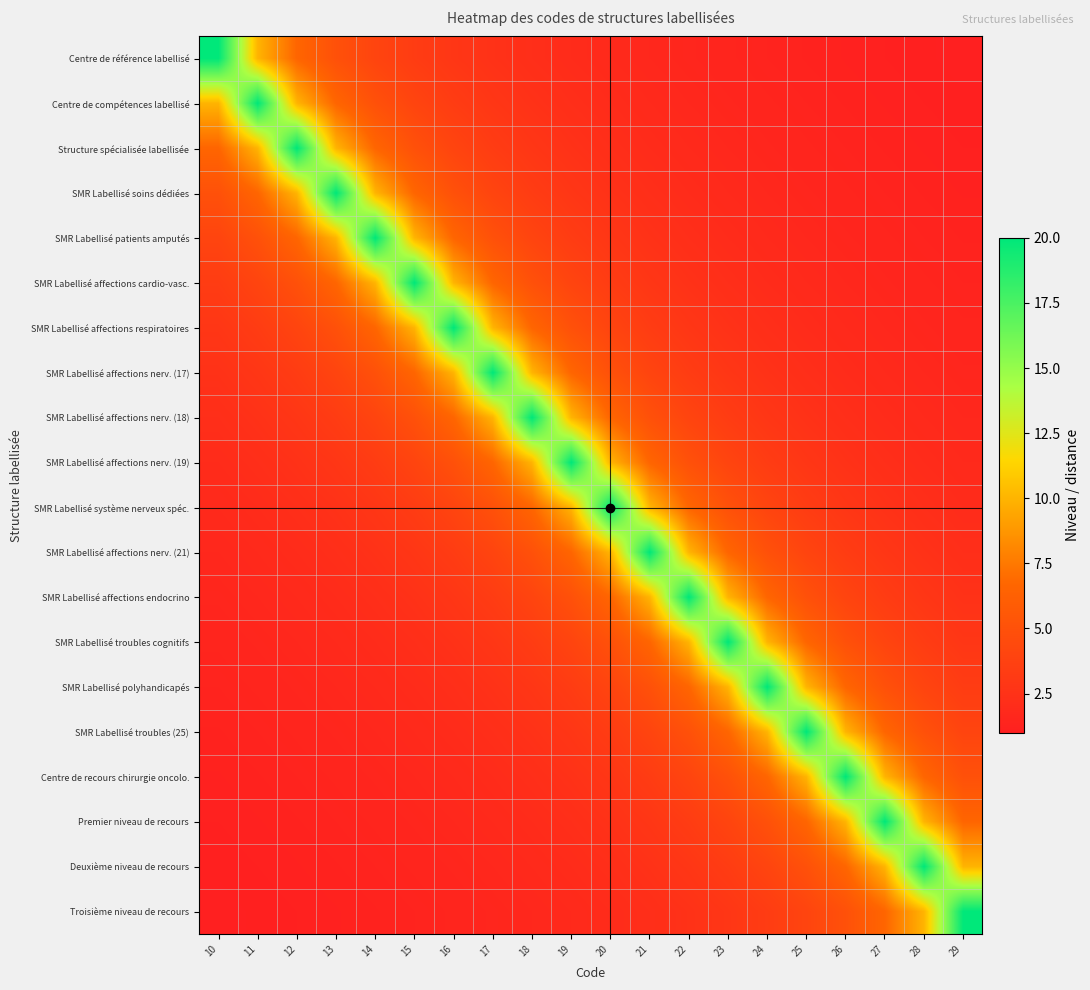

Reading right to left, what are all the values shown in this chart?

Centre de référence labellisé: 29=1.0	28=1.1	27=1.1	26=1.2	25=1.2	24=1.3	23=1.4	22=1.5	21=1.7	20=1.8	19=2.0	18=2.2	17=2.5	16=2.9	15=3.3	14=4.0	13=5.0	12=6.7	11=10.0	10=20.0
Centre de compétences labellisé: 29=1.1	28=1.1	27=1.2	26=1.2	25=1.3	24=1.4	23=1.5	22=1.7	21=1.8	20=2.0	19=2.2	18=2.5	17=2.9	16=3.3	15=4.0	14=5.0	13=6.7	12=10.0	11=20.0	10=10.0
Structure spécialisée labellisée: 29=1.1	28=1.2	27=1.2	26=1.3	25=1.4	24=1.5	23=1.7	22=1.8	21=2.0	20=2.2	19=2.5	18=2.9	17=3.3	16=4.0	15=5.0	14=6.7	13=10.0	12=20.0	11=10.0	10=6.7
SMR Labellisé soins dédiées: 29=1.2	28=1.2	27=1.3	26=1.4	25=1.5	24=1.7	23=1.8	22=2.0	21=2.2	20=2.5	19=2.9	18=3.3	17=4.0	16=5.0	15=6.7	14=10.0	13=20.0	12=10.0	11=6.7	10=5.0
SMR Labellisé patients amputés: 29=1.2	28=1.3	27=1.4	26=1.5	25=1.7	24=1.8	23=2.0	22=2.2	21=2.5	20=2.9	19=3.3	18=4.0	17=5.0	16=6.7	15=10.0	14=20.0	13=10.0	12=6.7	11=5.0	10=4.0
SMR Labellisé affections cardio-vasc.: 29=1.3	28=1.4	27=1.5	26=1.7	25=1.8	24=2.0	23=2.2	22=2.5	21=2.9	20=3.3	19=4.0	18=5.0	17=6.7	16=10.0	15=20.0	14=10.0	13=6.7	12=5.0	11=4.0	10=3.3
SMR Labellisé affections respiratoires: 29=1.4	28=1.5	27=1.7	26=1.8	25=2.0	24=2.2	23=2.5	22=2.9	21=3.3	20=4.0	19=5.0	18=6.7	17=10.0	16=20.0	15=10.0	14=6.7	13=5.0	12=4.0	11=3.3	10=2.9
SMR Labellisé affections nerv. (17): 29=1.5	28=1.7	27=1.8	26=2.0	25=2.2	24=2.5	23=2.9	22=3.3	21=4.0	20=5.0	19=6.7	18=10.0	17=20.0	16=10.0	15=6.7	14=5.0	13=4.0	12=3.3	11=2.9	10=2.5
SMR Labellisé affections nerv. (18): 29=1.7	28=1.8	27=2.0	26=2.2	25=2.5	24=2.9	23=3.3	22=4.0	21=5.0	20=6.7	19=10.0	18=20.0	17=10.0	16=6.7	15=5.0	14=4.0	13=3.3	12=2.9	11=2.5	10=2.2
SMR Labellisé affections nerv. (19): 29=1.8	28=2.0	27=2.2	26=2.5	25=2.9	24=3.3	23=4.0	22=5.0	21=6.7	20=10.0	19=20.0	18=10.0	17=6.7	16=5.0	15=4.0	14=3.3	13=2.9	12=2.5	11=2.2	10=2.0
SMR Labellisé système nerveux spéc.: 29=2.0	28=2.2	27=2.5	26=2.9	25=3.3	24=4.0	23=5.0	22=6.7	21=10.0	20=20.0	19=10.0	18=6.7	17=5.0	16=4.0	15=3.3	14=2.9	13=2.5	12=2.2	11=2.0	10=1.8
SMR Labellisé affections nerv. (21): 29=2.2	28=2.5	27=2.9	26=3.3	25=4.0	24=5.0	23=6.7	22=10.0	21=20.0	20=10.0	19=6.7	18=5.0	17=4.0	16=3.3	15=2.9	14=2.5	13=2.2	12=2.0	11=1.8	10=1.7
SMR Labellisé affections endocrino: 29=2.5	28=2.9	27=3.3	26=4.0	25=5.0	24=6.7	23=10.0	22=20.0	21=10.0	20=6.7	19=5.0	18=4.0	17=3.3	16=2.9	15=2.5	14=2.2	13=2.0	12=1.8	11=1.7	10=1.5
SMR Labellisé troubles cognitifs: 29=2.9	28=3.3	27=4.0	26=5.0	25=6.7	24=10.0	23=20.0	22=10.0	21=6.7	20=5.0	19=4.0	18=3.3	17=2.9	16=2.5	15=2.2	14=2.0	13=1.8	12=1.7	11=1.5	10=1.4
SMR Labellisé polyhandicapés: 29=3.3	28=4.0	27=5.0	26=6.7	25=10.0	24=20.0	23=10.0	22=6.7	21=5.0	20=4.0	19=3.3	18=2.9	17=2.5	16=2.2	15=2.0	14=1.8	13=1.7	12=1.5	11=1.4	10=1.3
SMR Labellisé troubles (25): 29=4.0	28=5.0	27=6.7	26=10.0	25=20.0	24=10.0	23=6.7	22=5.0	21=4.0	20=3.3	19=2.9	18=2.5	17=2.2	16=2.0	15=1.8	14=1.7	13=1.5	12=1.4	11=1.3	10=1.2
Centre de recours chirurgie oncolo.: 29=5.0	28=6.7	27=10.0	26=20.0	25=10.0	24=6.7	23=5.0	22=4.0	21=3.3	20=2.9	19=2.5	18=2.2	17=2.0	16=1.8	15=1.7	14=1.5	13=1.4	12=1.3	11=1.2	10=1.2
Premier niveau de recours: 29=6.7	28=10.0	27=20.0	26=10.0	25=6.7	24=5.0	23=4.0	22=3.3	21=2.9	20=2.5	19=2.2	18=2.0	17=1.8	16=1.7	15=1.5	14=1.4	13=1.3	12=1.2	11=1.2	10=1.1
Deuxième niveau de recours: 29=10.0	28=20.0	27=10.0	26=6.7	25=5.0	24=4.0	23=3.3	22=2.9	21=2.5	20=2.2	19=2.0	18=1.8	17=1.7	16=1.5	15=1.4	14=1.3	13=1.2	12=1.2	11=1.1	10=1.1
Troisième niveau de recours: 29=20.0	28=10.0	27=6.7	26=5.0	25=4.0	24=3.3	23=2.9	22=2.5	21=2.2	20=2.0	19=1.8	18=1.7	17=1.5	16=1.4	15=1.3	14=1.2	13=1.2	12=1.1	11=1.1	10=1.0